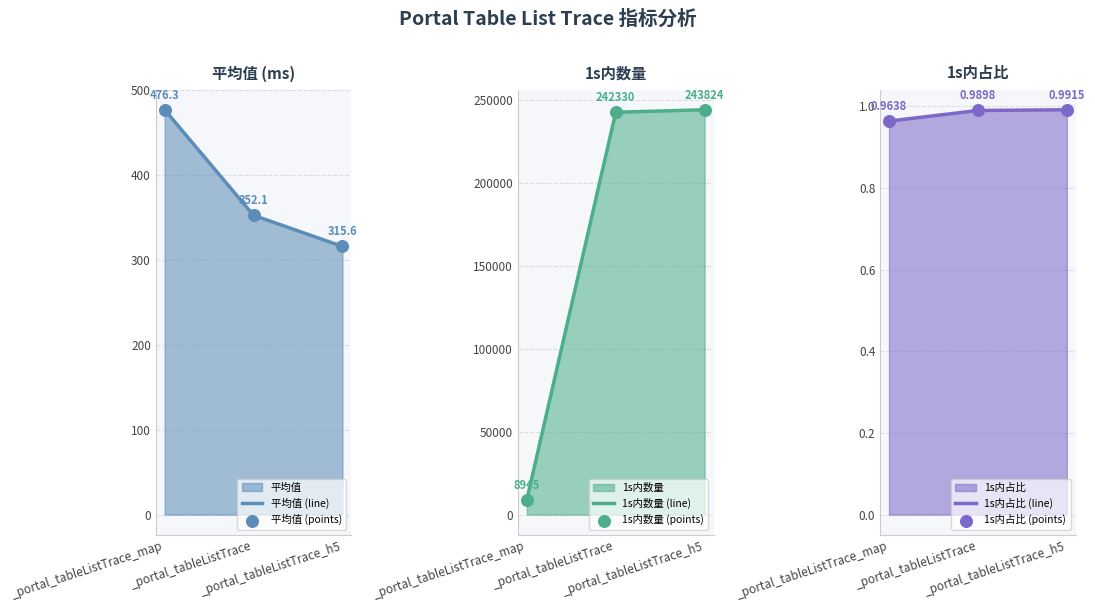

What is the lowest value of the 平均值 (line) series?

315.6